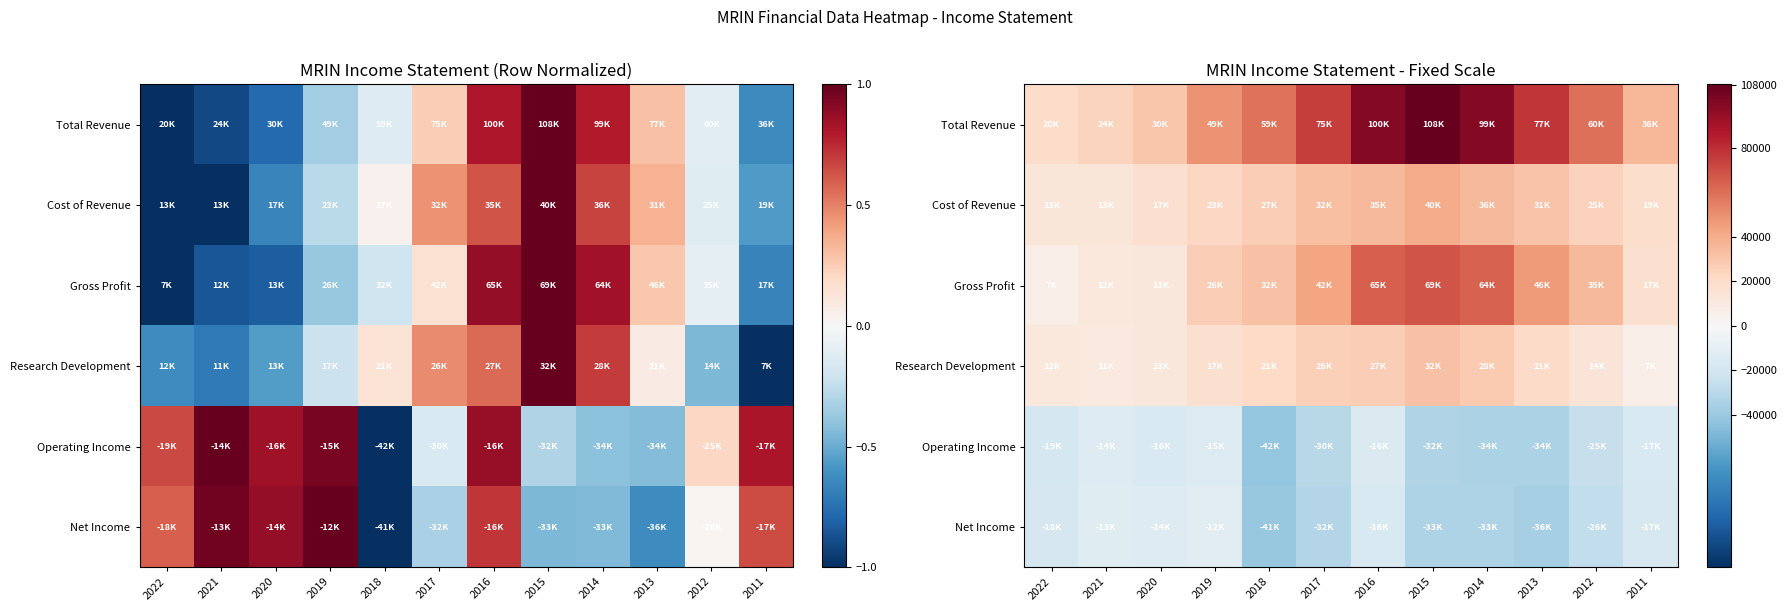

Which series has the largest range (max minus min)?

Total Revenue